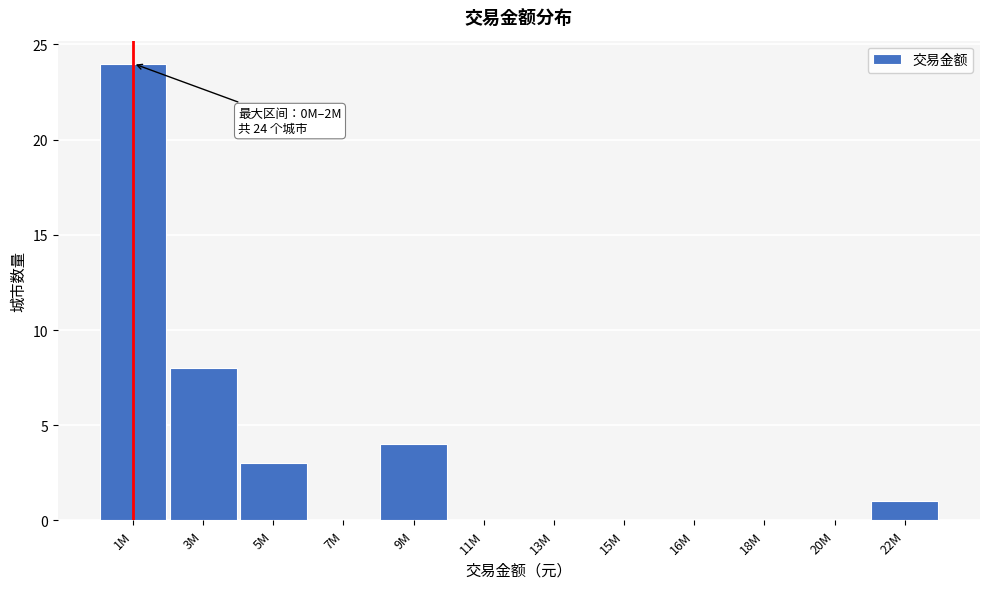

Reading left to right, extract all data points from this chart.

1M=24	3M=8	5M=3	7M=0	9M=4	11M=0	13M=0	15M=0	16M=0	18M=0	20M=0	22M=1